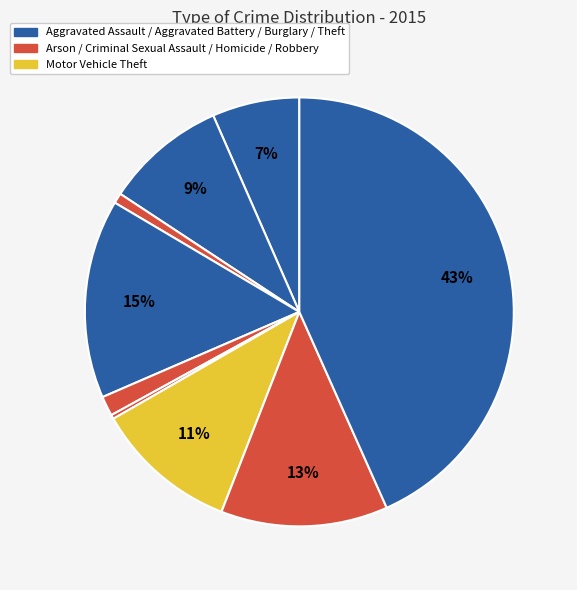

Which slice is the largest?

Theft